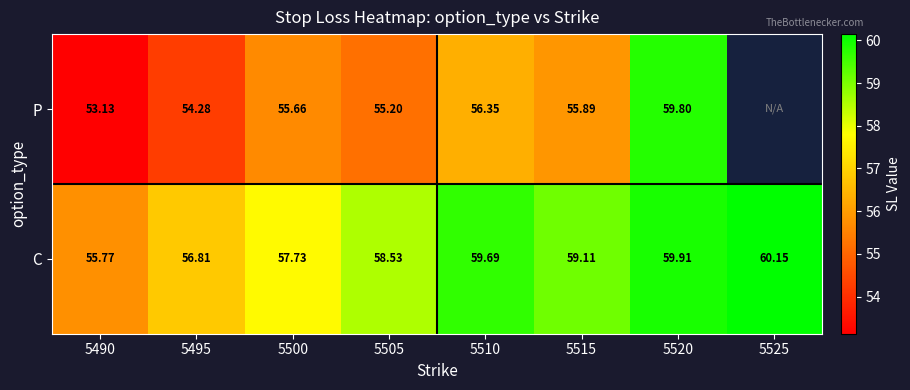

Rank the categories by C value from highest to lowest.

5525, 5520, 5510, 5515, 5505, 5500, 5495, 5490